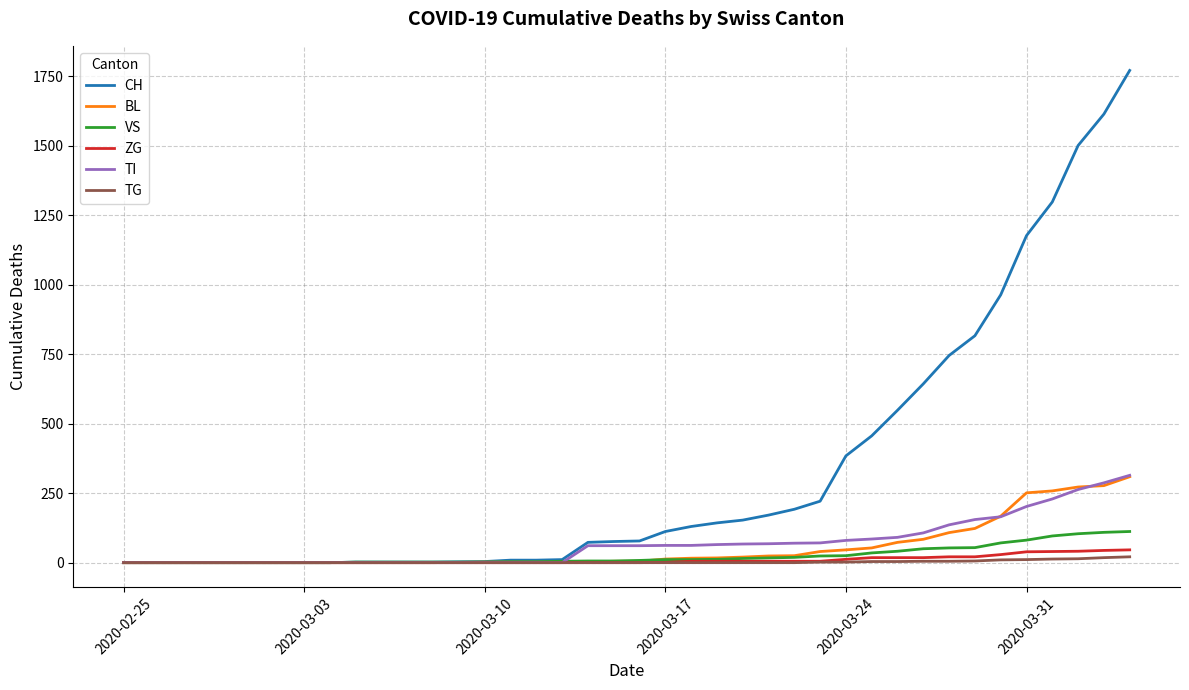

Which series has the largest total across all categories?

CH